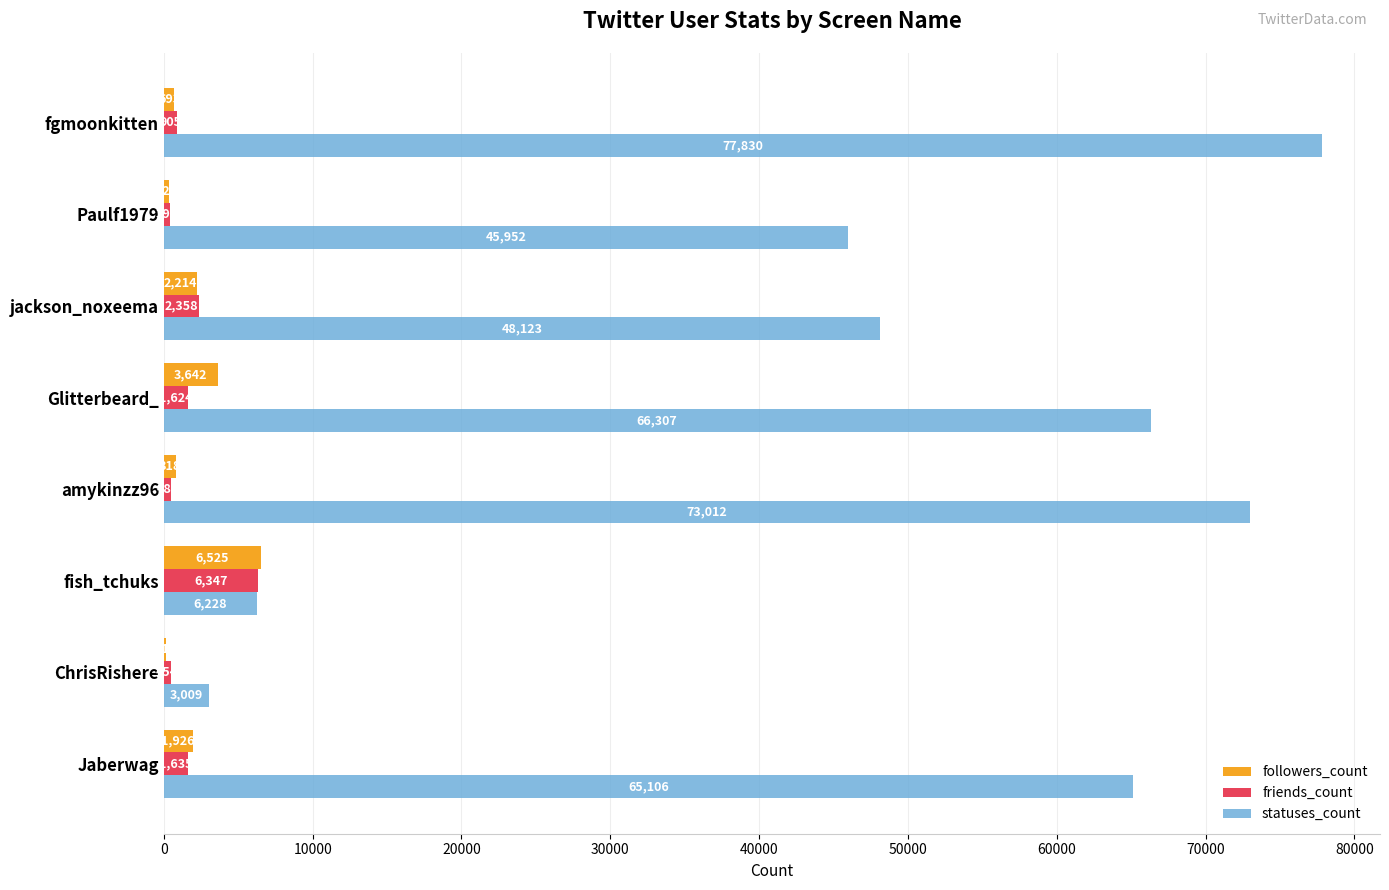

Which series has the largest total across all categories?

statuses_count